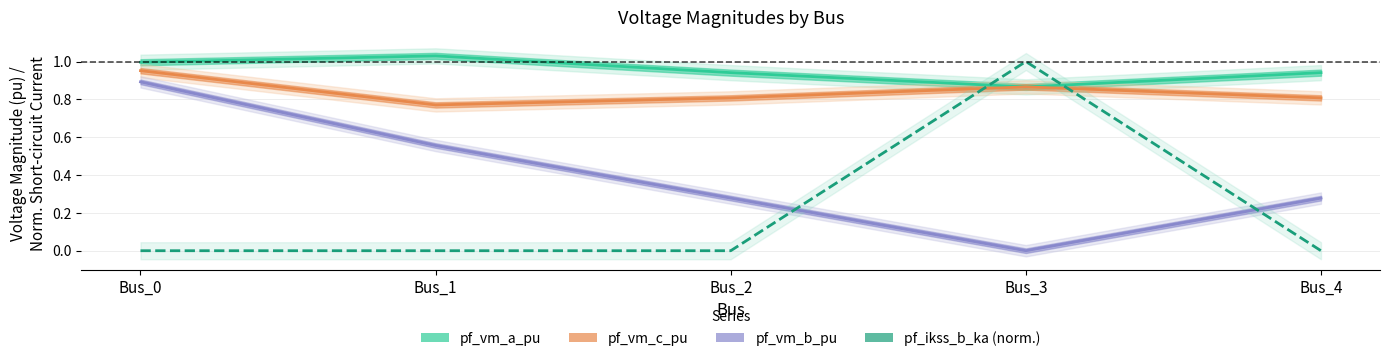

Which series has the largest range (max minus min)?

pf_ikss_b_ka (norm.)